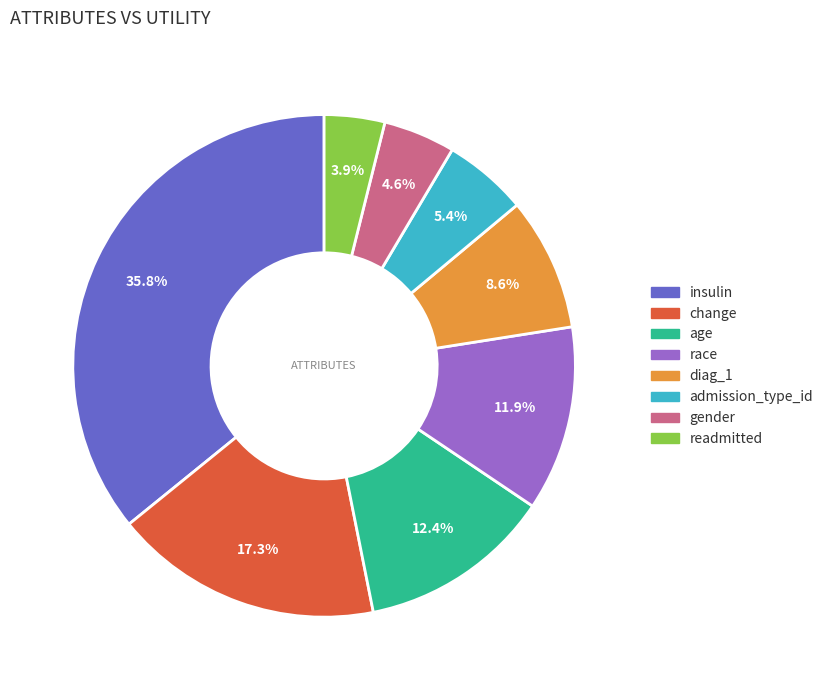

Does any single category account for the majority?

No